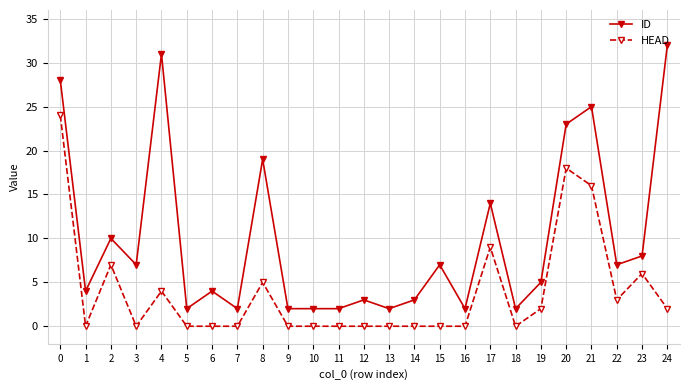

True or false: ID and HEAD cross at least once.

False